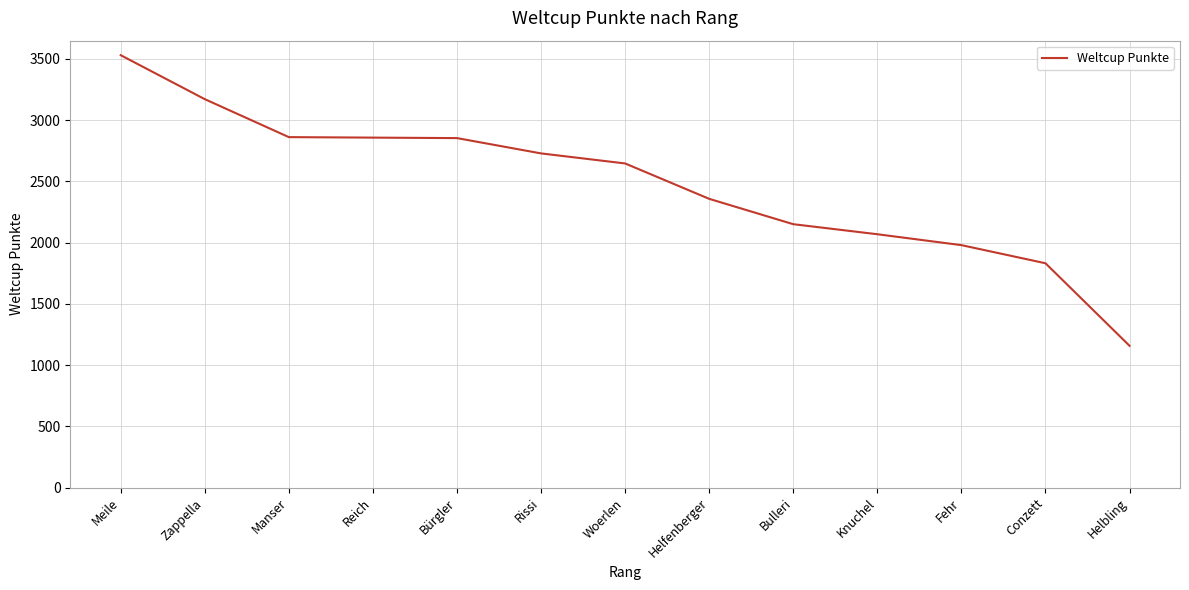

The value at Helbling is 1158. True or false?

True